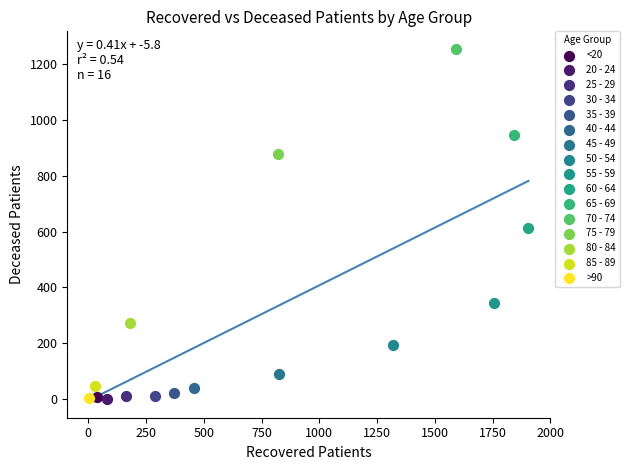

Which series contains the highest Y value?

70 - 74